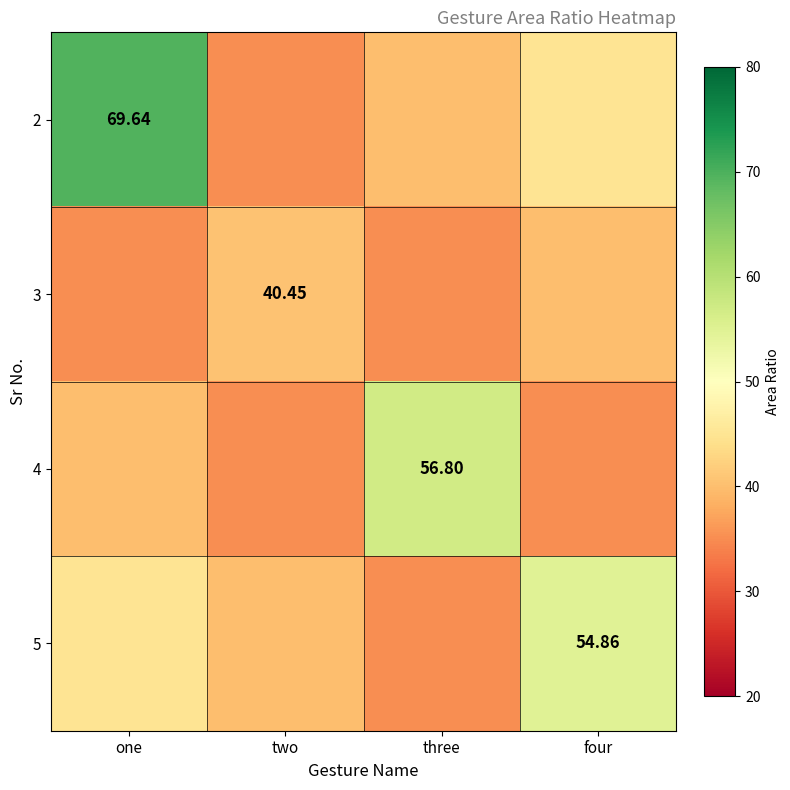

Which series has the largest range (max minus min)?

2